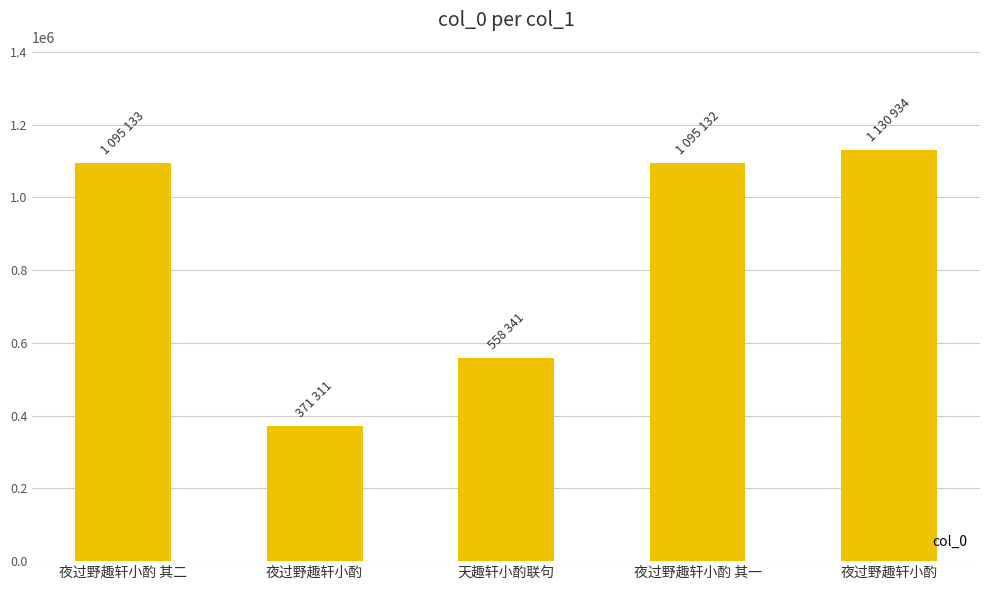

Which category has the lowest value across all series?

夜过野趣轩小酌